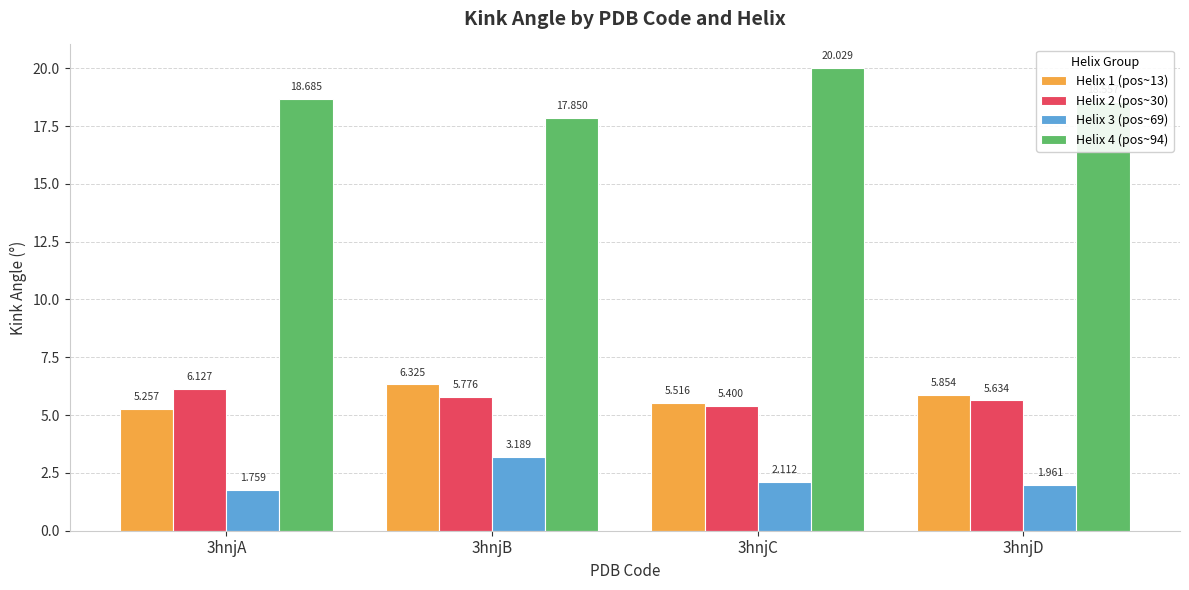

Between 3hnjB and 3hnjC, which series saw the biggest shift?

Helix 4 (pos~94)